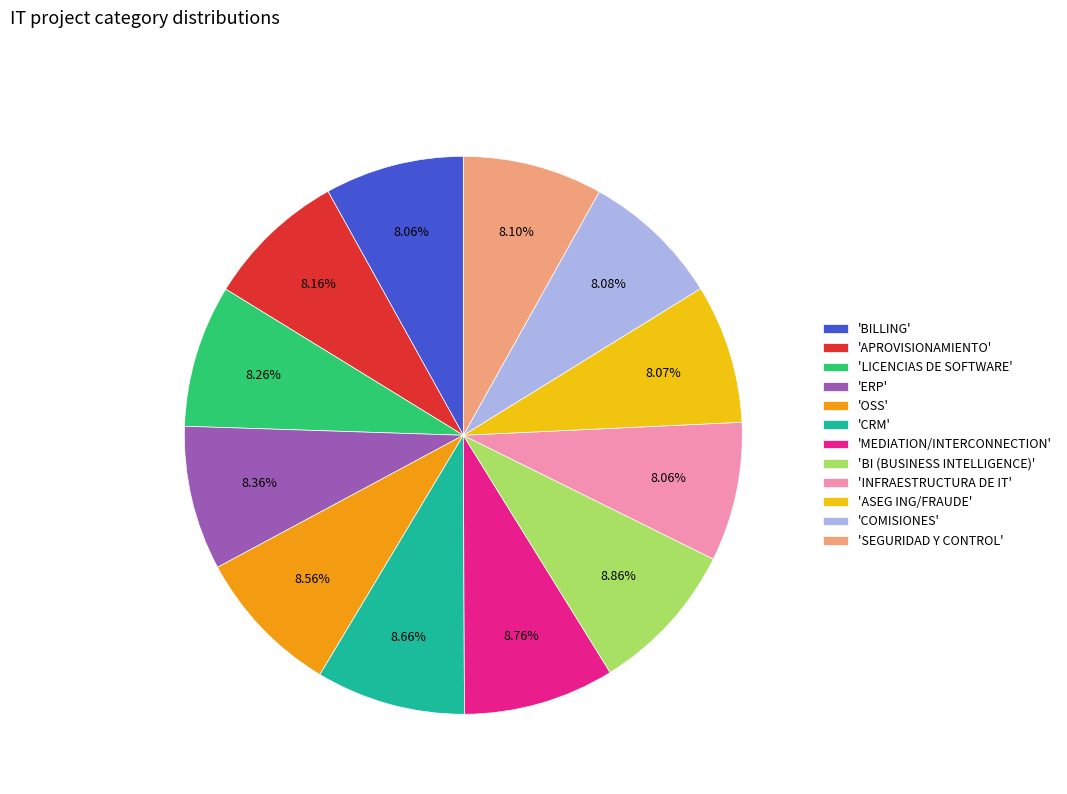

Approximately how many times larger is the value at 'SEGURIDAD Y CONTROL' compared to 'BI (BUSINESS INTELLIGENCE)'?

0.9